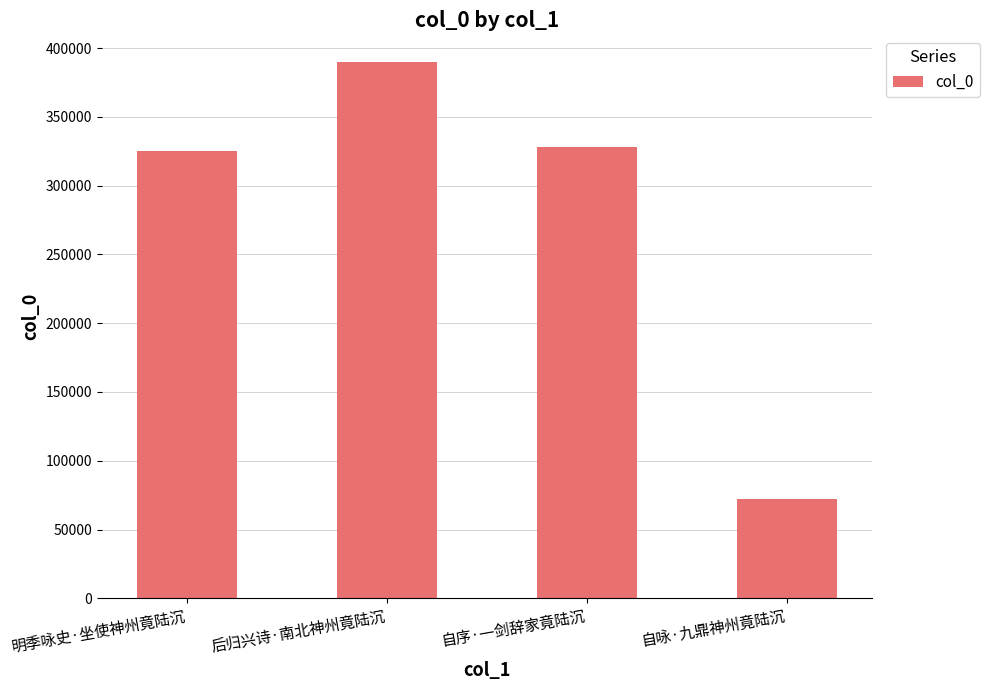

Count the number of data series in this chart.

1